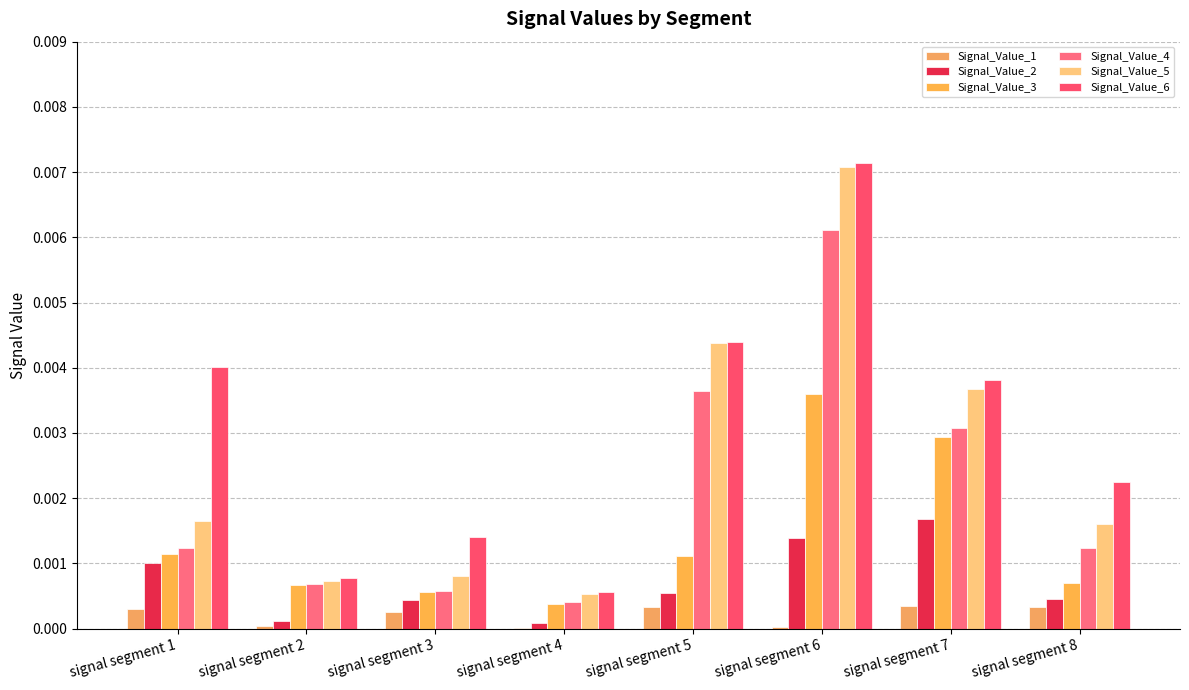

At signal segment 2, list the series in order from smallest to largest.

Signal_Value_1, Signal_Value_2, Signal_Value_3, Signal_Value_4, Signal_Value_5, Signal_Value_6